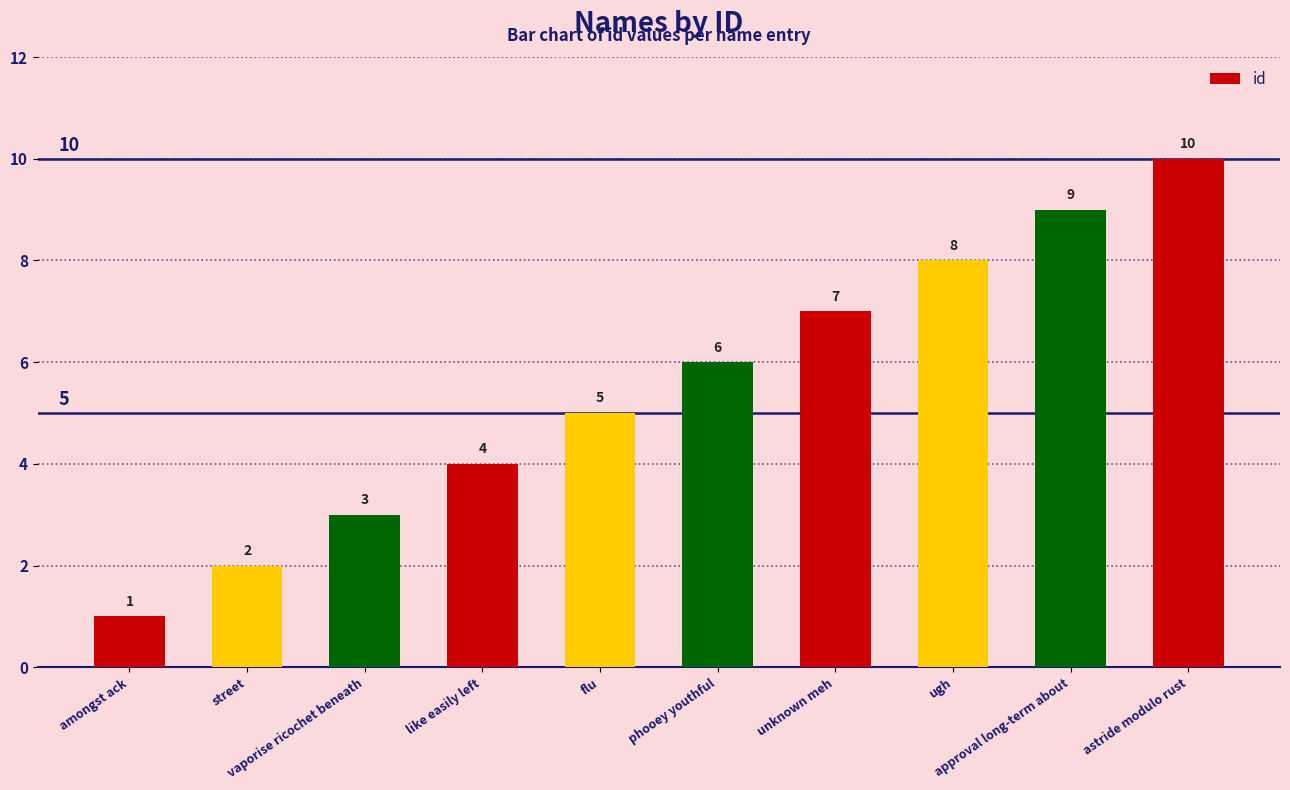

How many categories are shown in the chart?

10